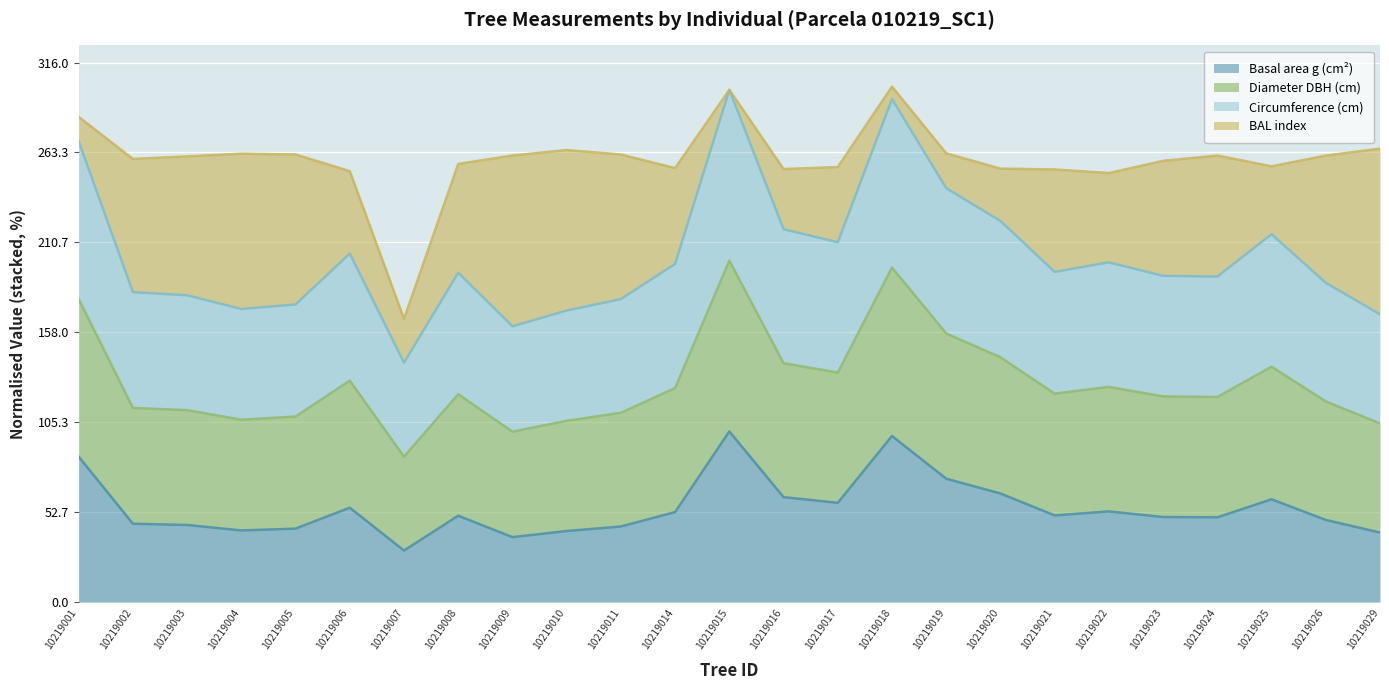

Does the chart display data point markers on the line(s)?

No